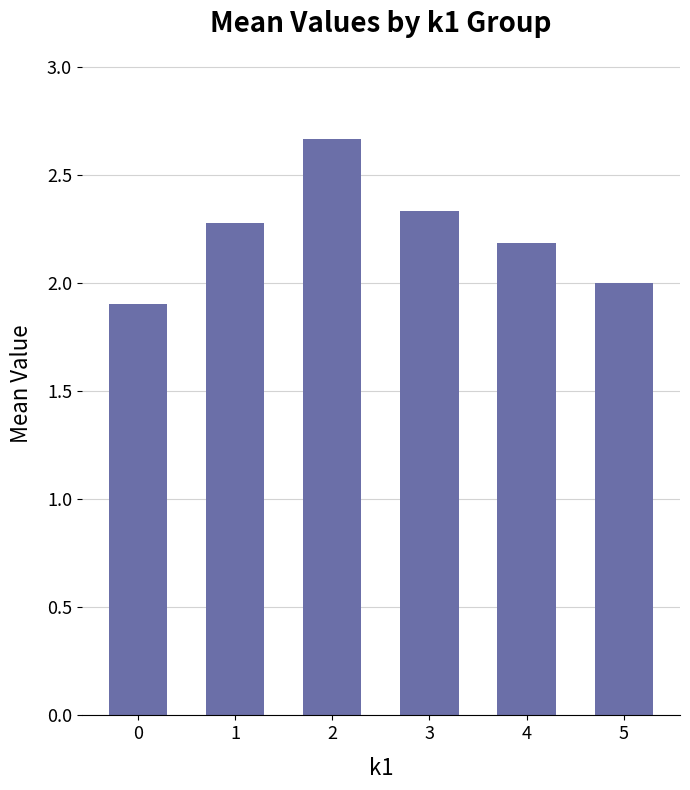

Where does the data first go above 2?

1